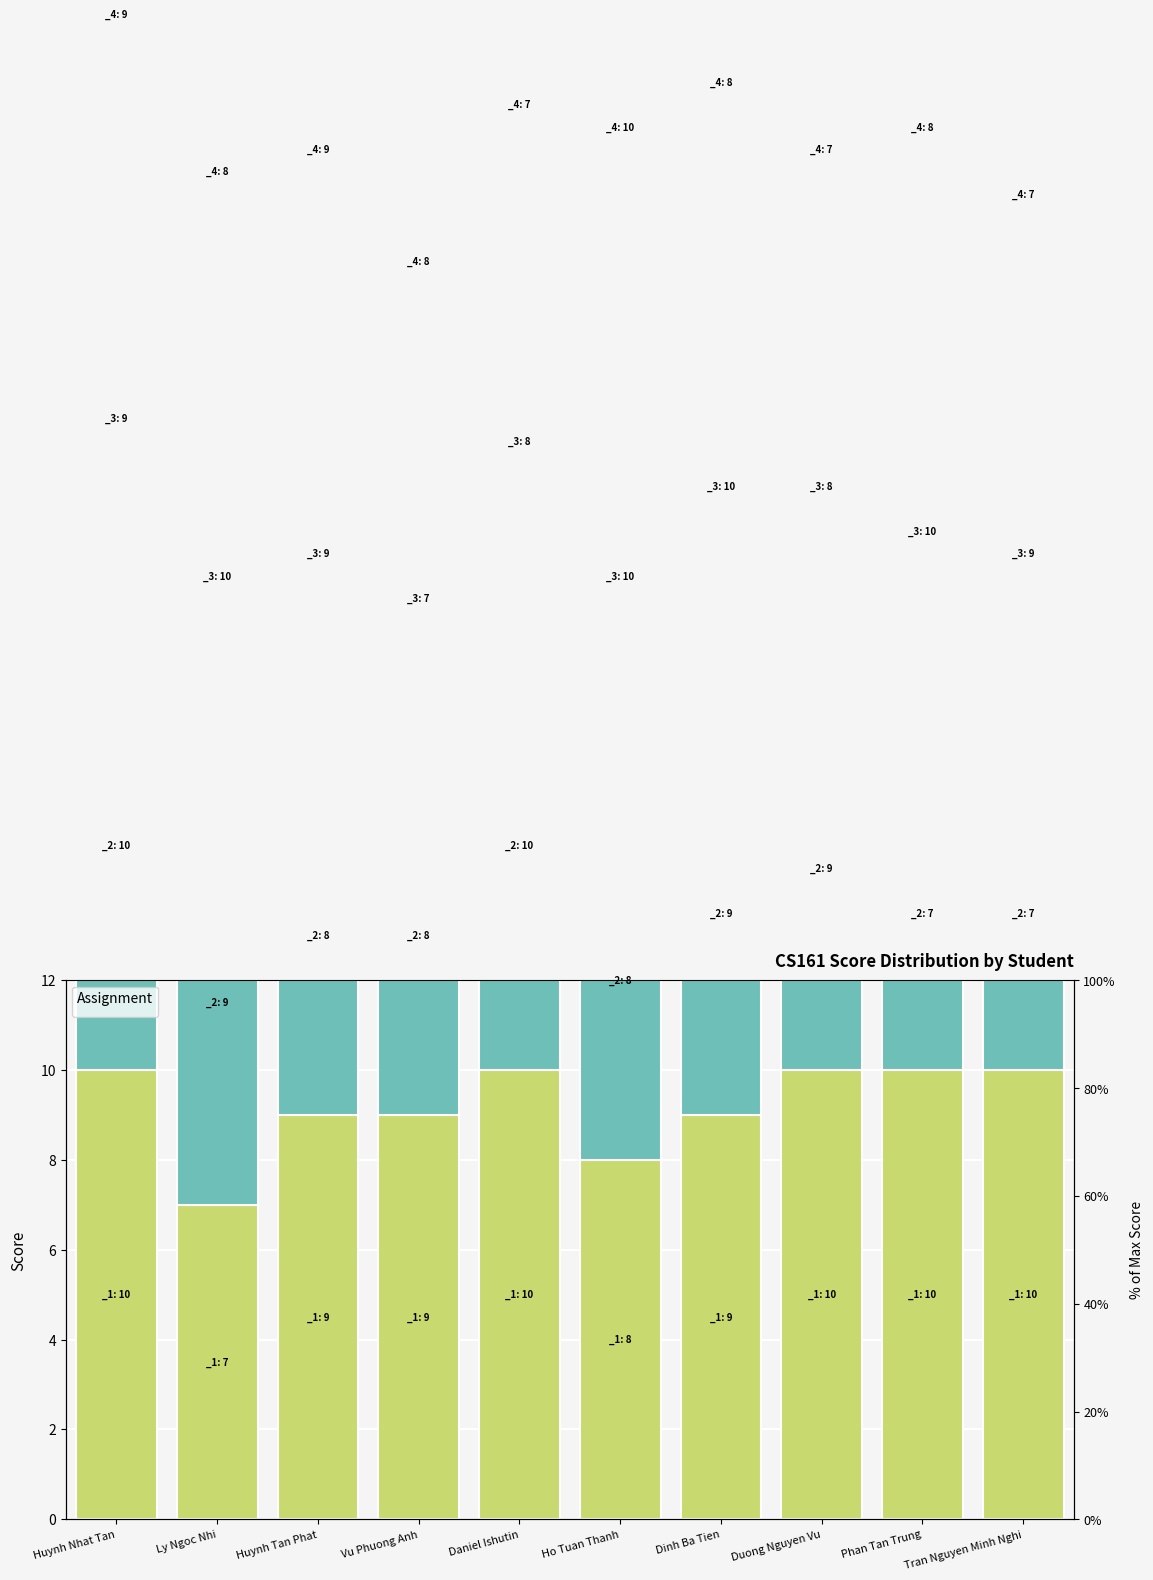

What is the label of the 3rd bar from the right?

Duong Nguyen Vu